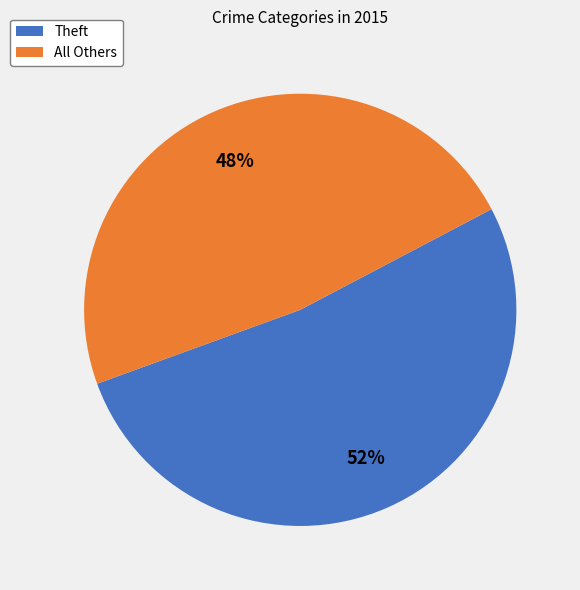

Which has a higher value, All Others or Theft?

Theft